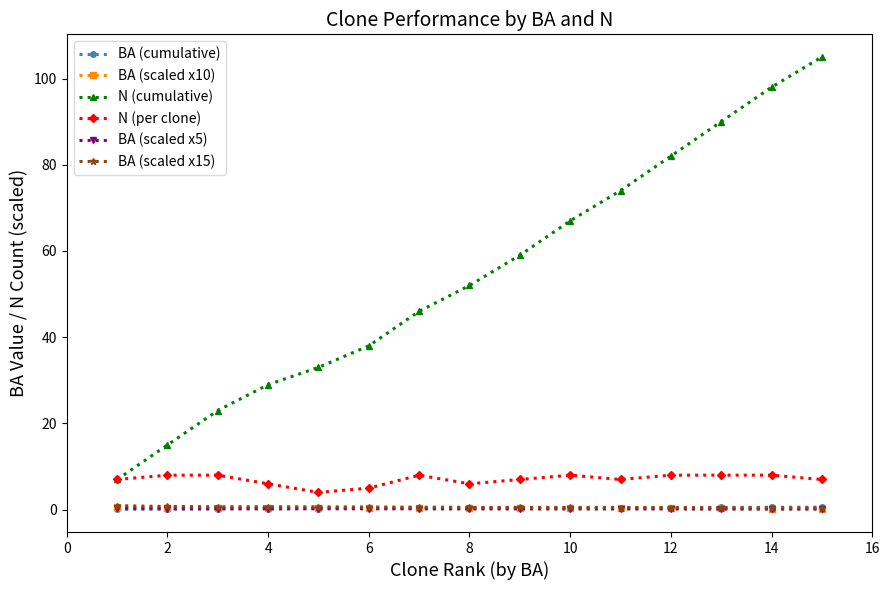

True or false: N (per clone) and BA (scaled x10) cross at least once.

False